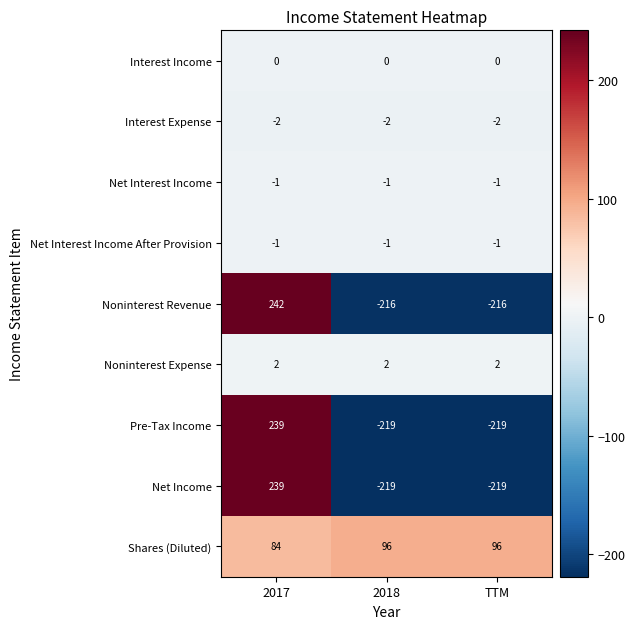

What is the spread (max minus min) of values at TTM?

315